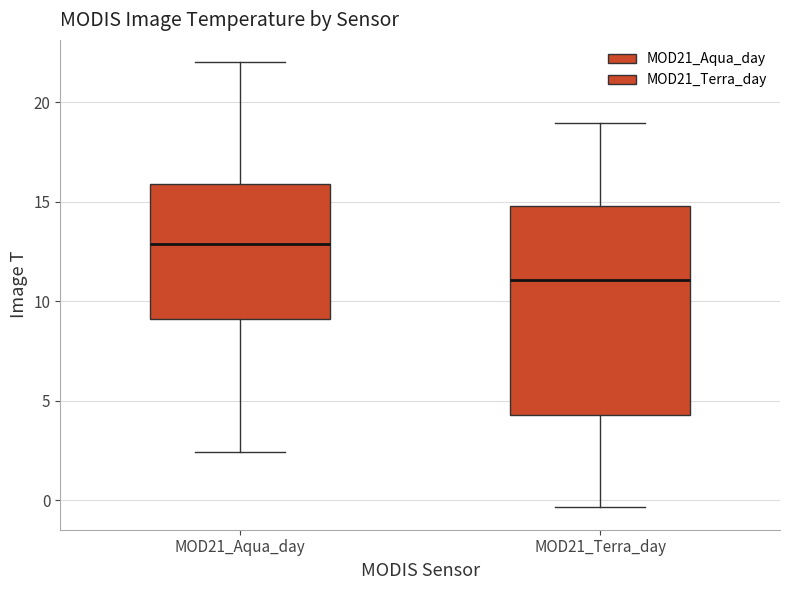

Which box is the tallest, from its lower edge to its upper edge?

MOD21_Terra_day